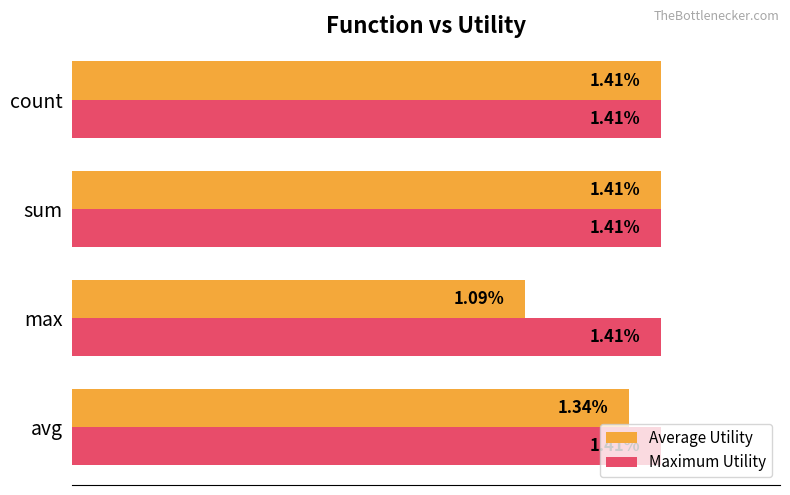

At which label is Average Utility closest to 1?

max